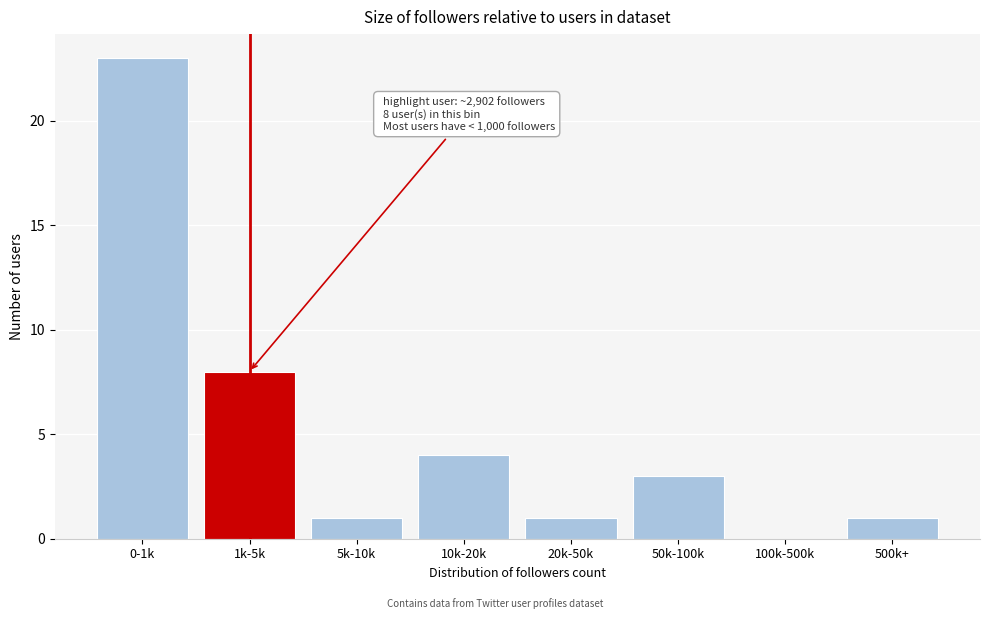

Reading left to right, list all the values displayed in this chart.

0-1k=23	1k-5k=8	5k-10k=1	10k-20k=4	20k-50k=1	50k-100k=3	100k-500k=0	500k+=1